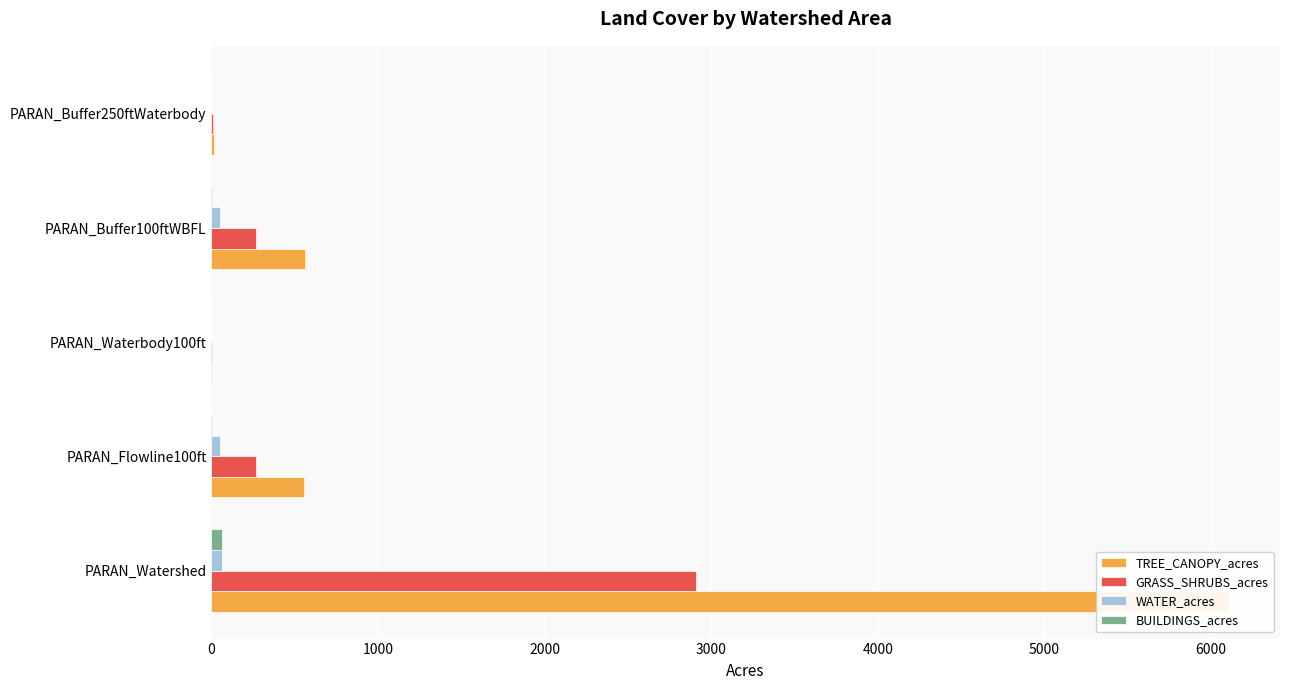

True or false: BUILDINGS_acres has a value of 0.1 at 4000.

False